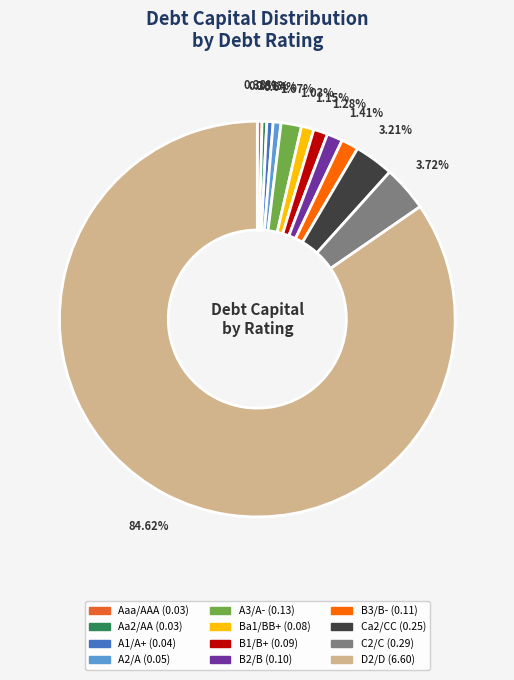

Is there any slice that represents more than half of the pie?

Yes